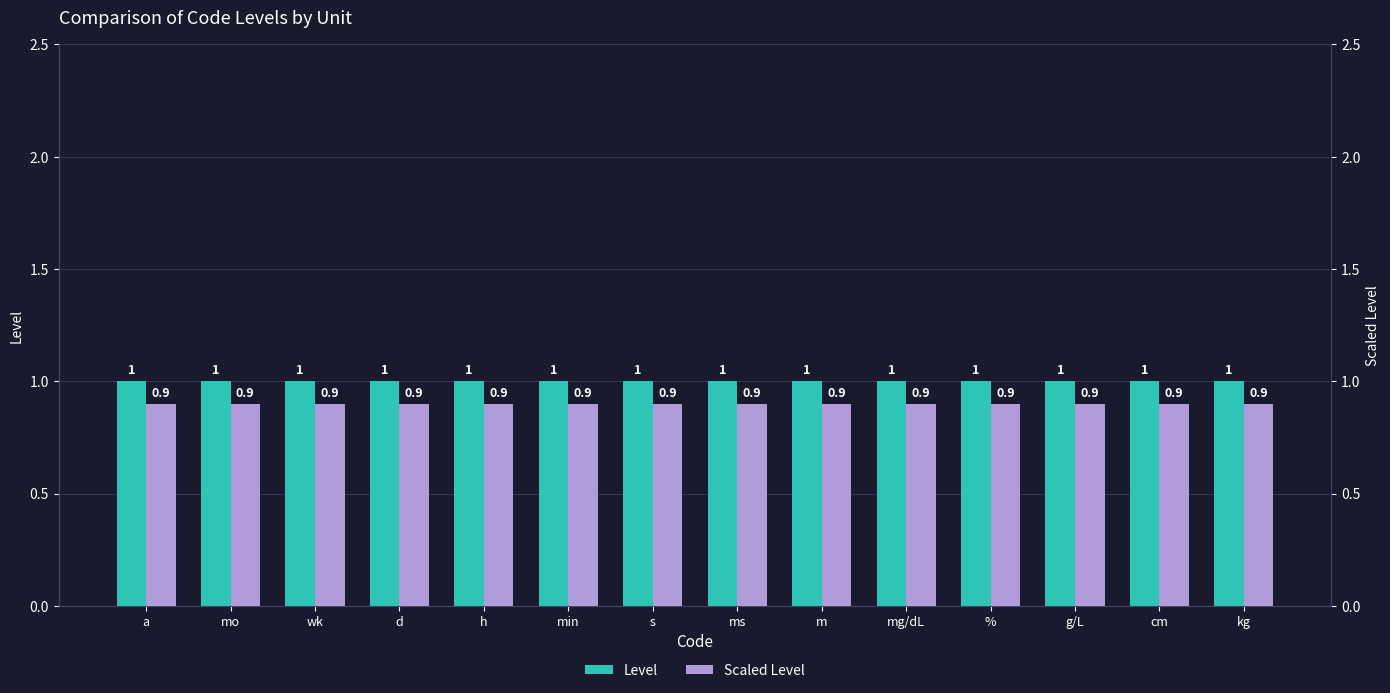

Is it true that Level equals 1.0 at s?

True